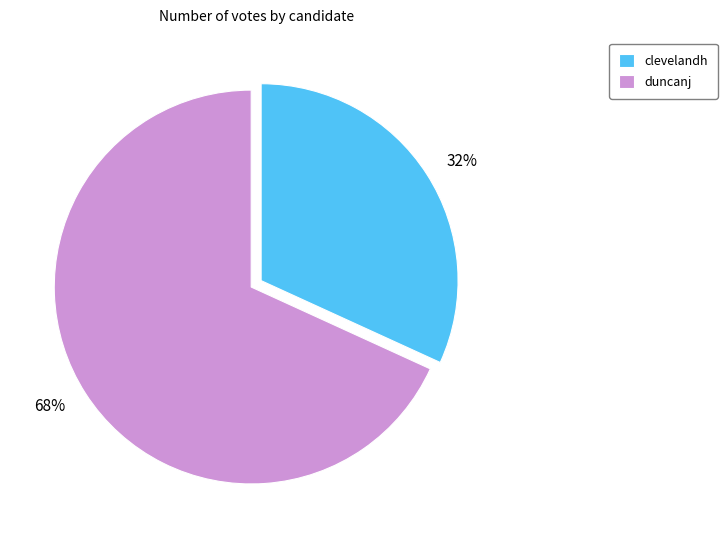

To the nearest percent, what is the average slice percentage?

50%